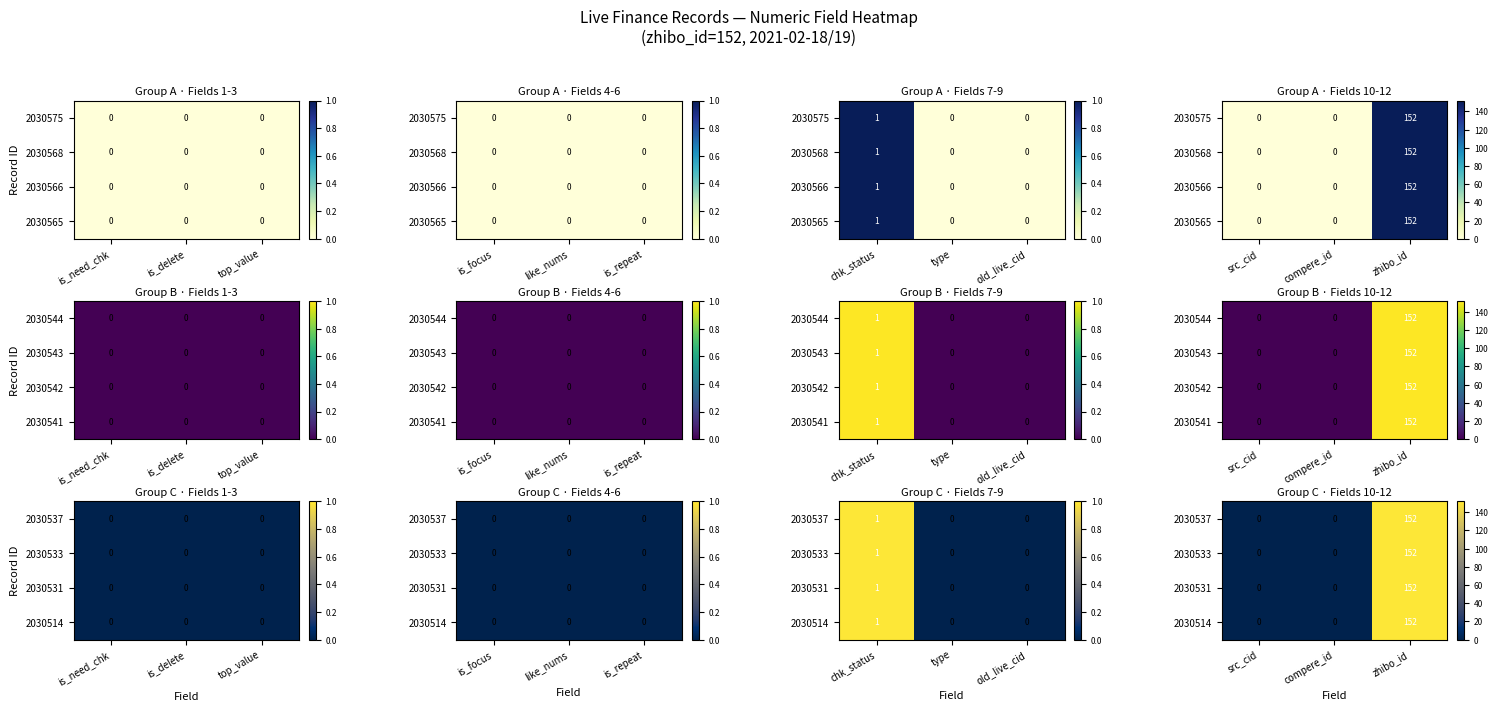

Which has a higher value, zhibo_id or src_cid?

zhibo_id